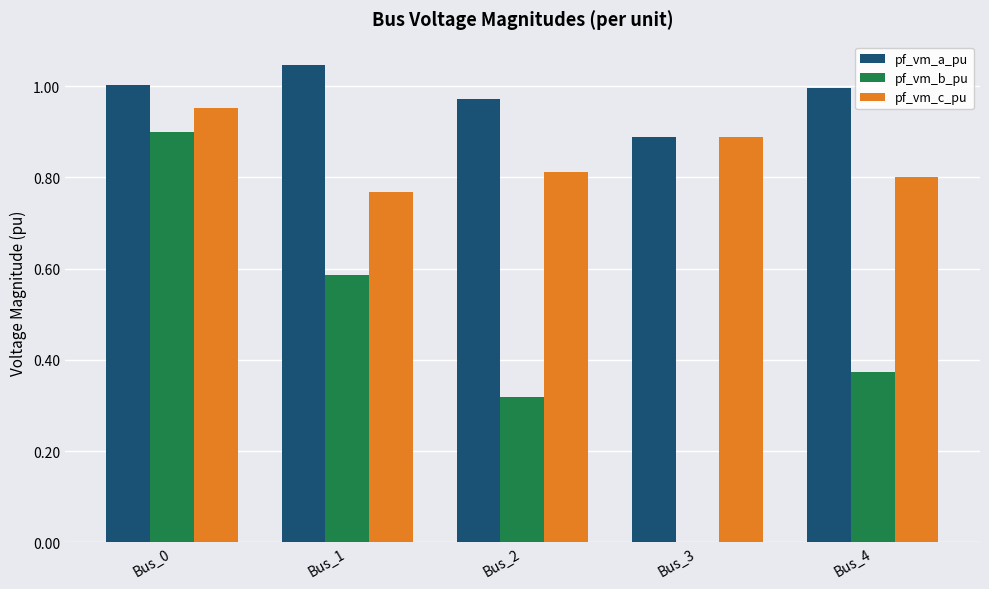

Which series has the largest total across all categories?

pf_vm_a_pu